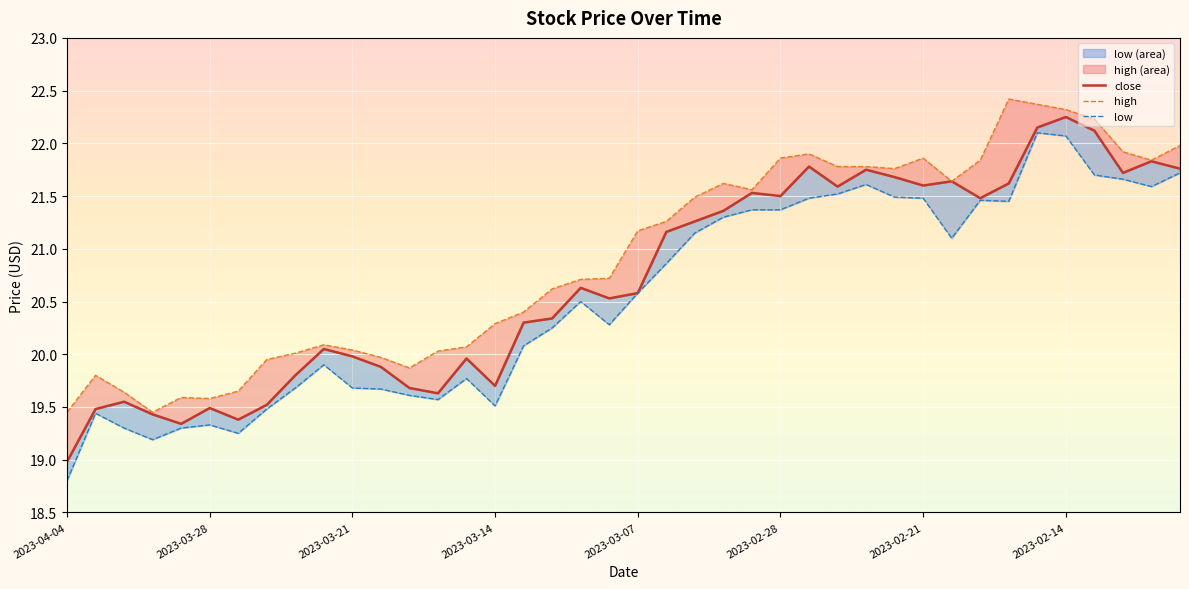

How many categories are shown in the chart?

40